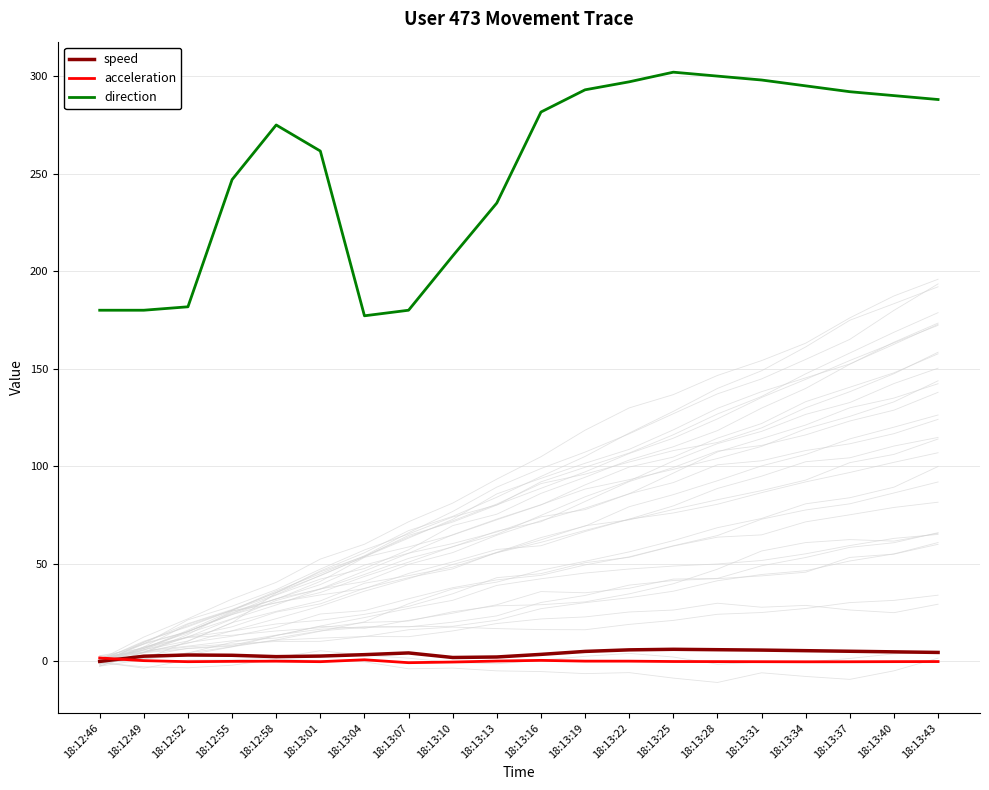

What is the smallest value displayed?

-0.7